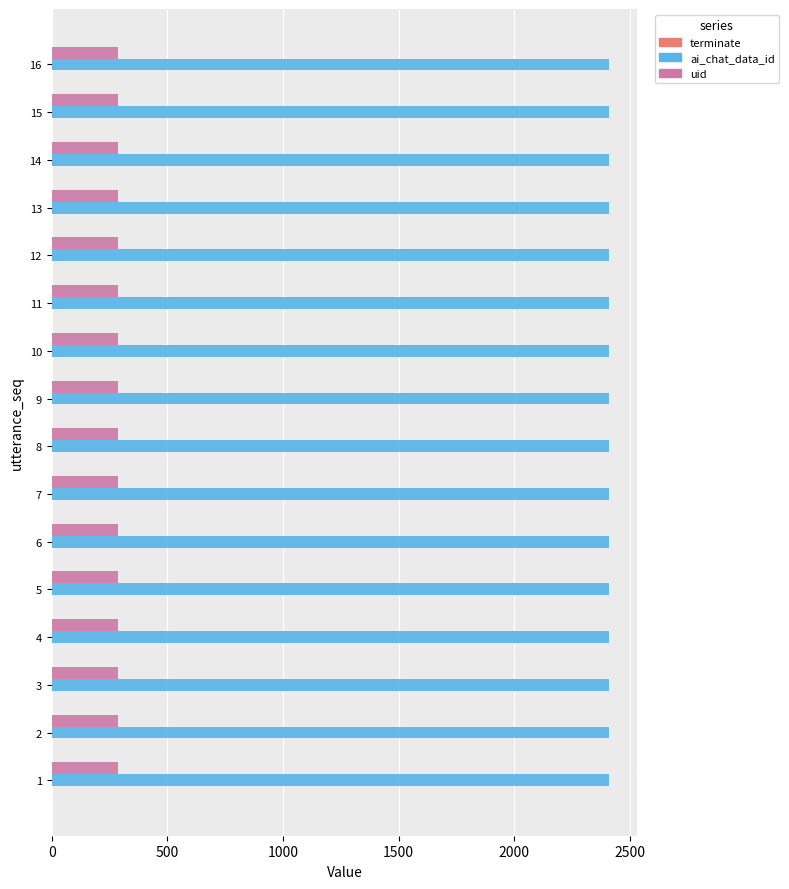

The value of ai_chat_data_id at 8 is 1066. True or false?

False